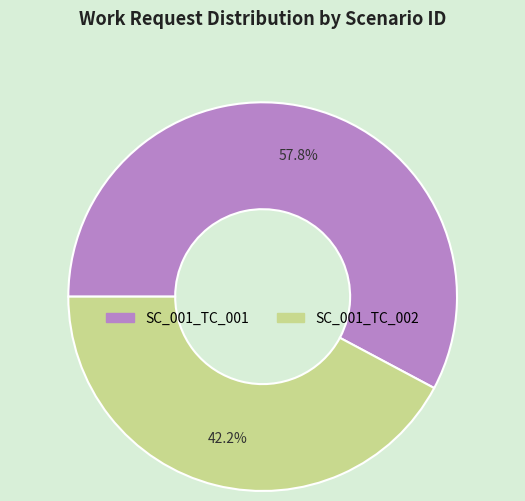

Is SC_001_TC_001 the majority of the pie?

Yes